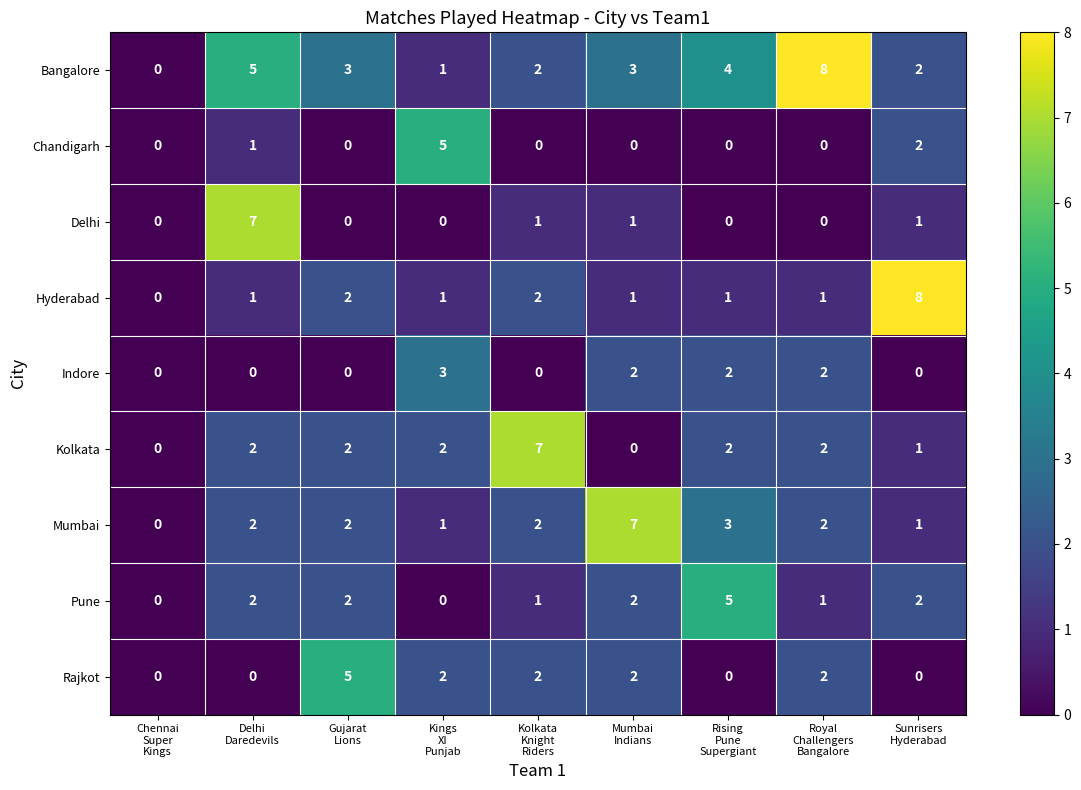

What is the difference between the maximum and minimum values in the Indore series?

3